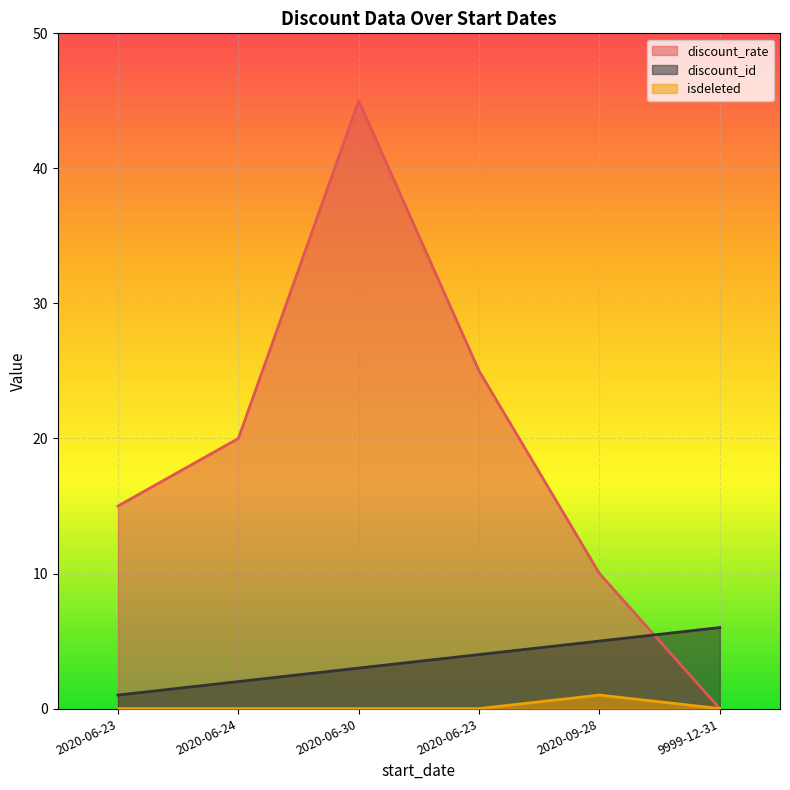

What is the average value of the discount_rate series?

19